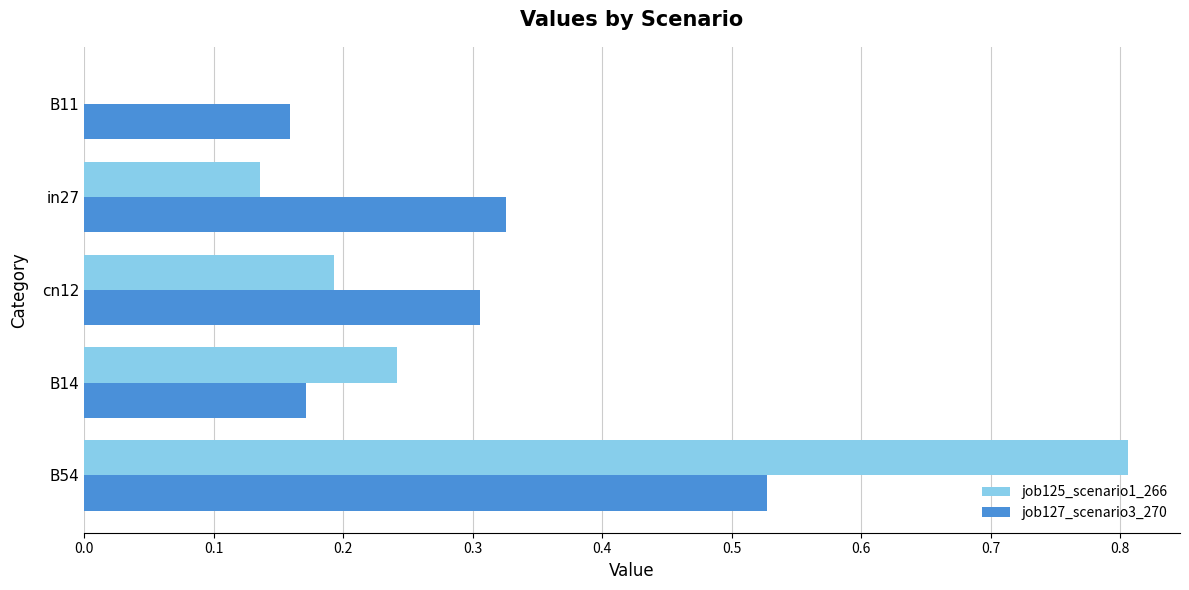

Between cn12 and B11, which series saw the biggest shift?

job125_scenario1_266